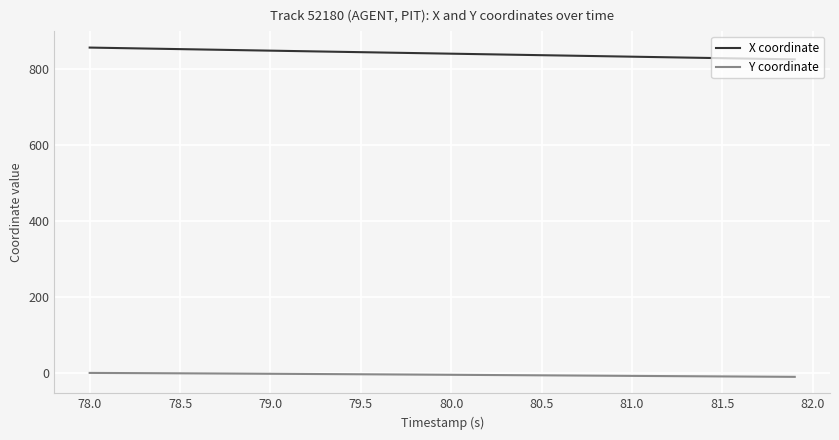

True or false: Y coordinate and X coordinate intersect in this chart.

False